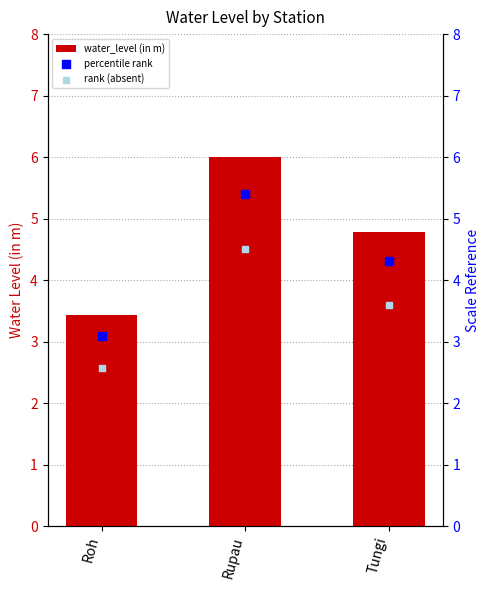

Is the value of percentile rank at Roh greater than the value of rank (absent) at Roh?

Yes